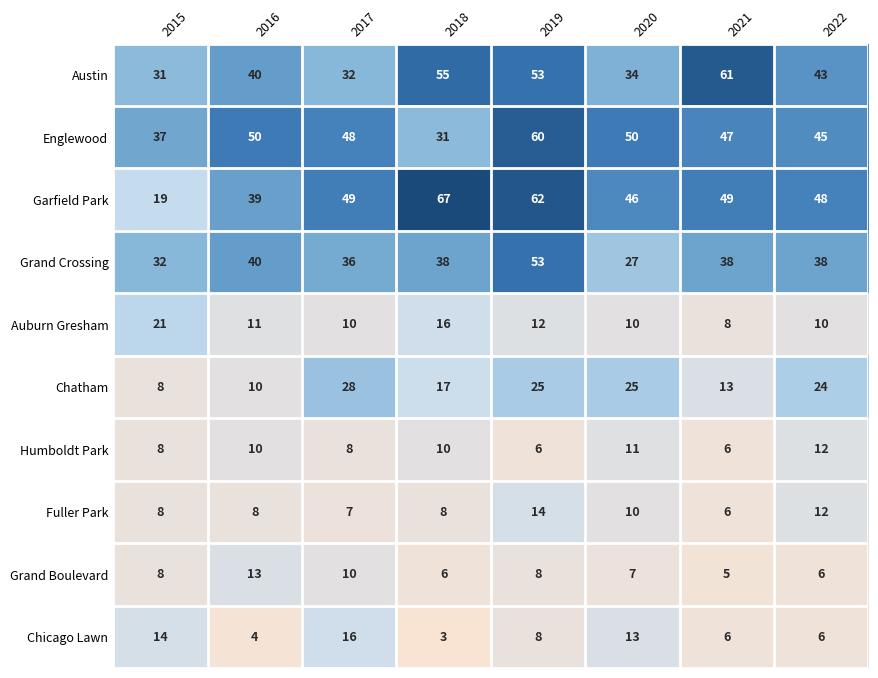

What is the greatest value displayed?

67